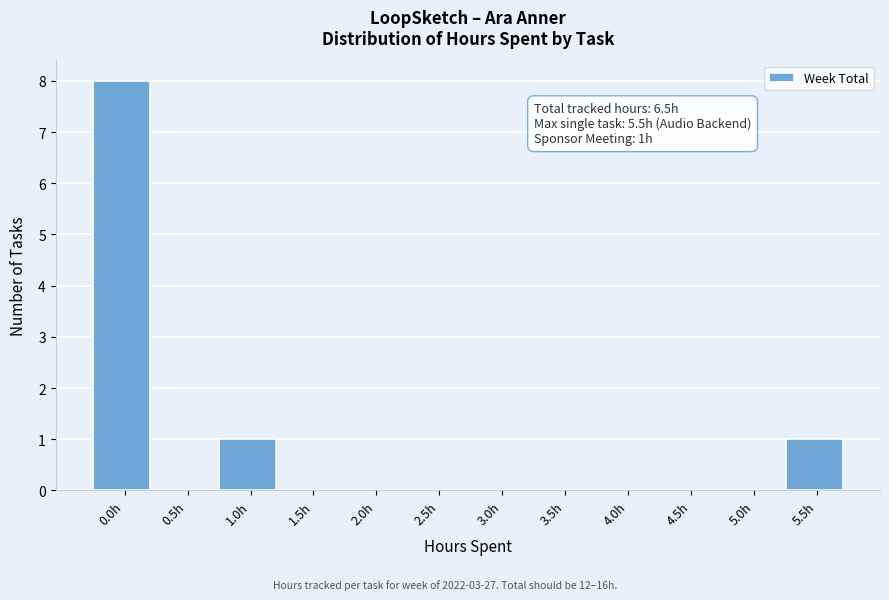

Reading left to right, transcribe all the data shown in this chart.

0.0h=8	0.5h=0	1.0h=1	1.5h=0	2.0h=0	2.5h=0	3.0h=0	3.5h=0	4.0h=0	4.5h=0	5.0h=0	5.5h=1